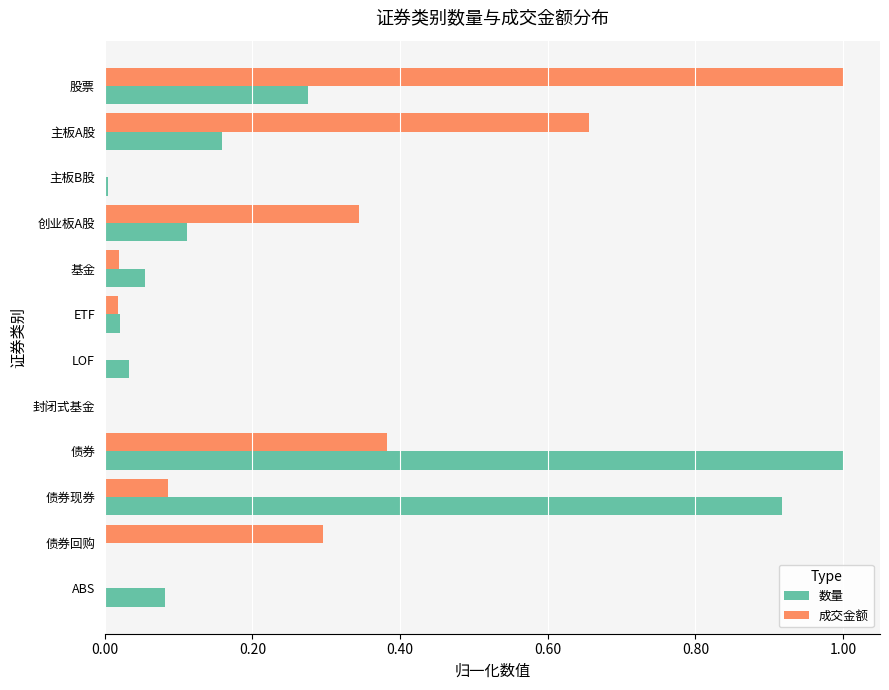

True or false: 成交金额 has a value of 0.6 at 债券.

False